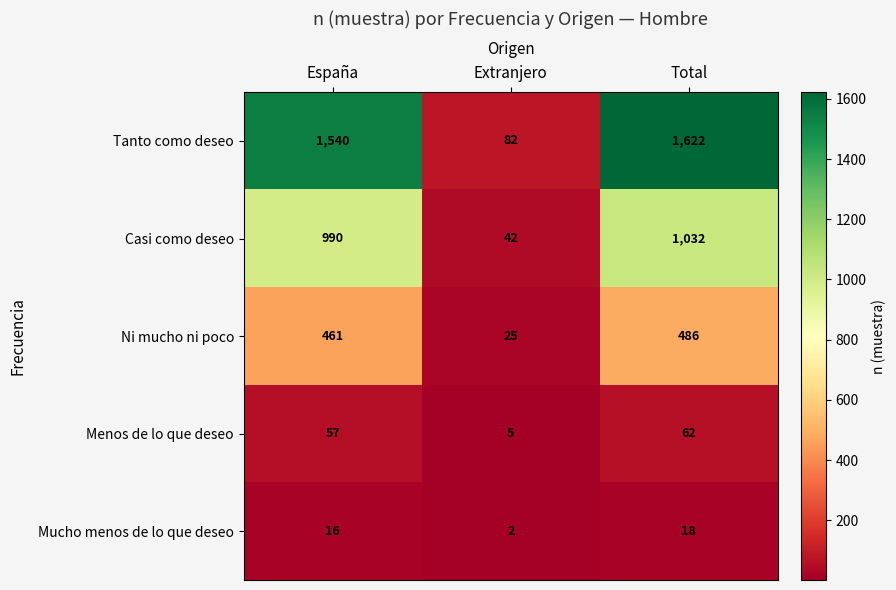

What is the difference between the highest and lowest values at Total?

1604